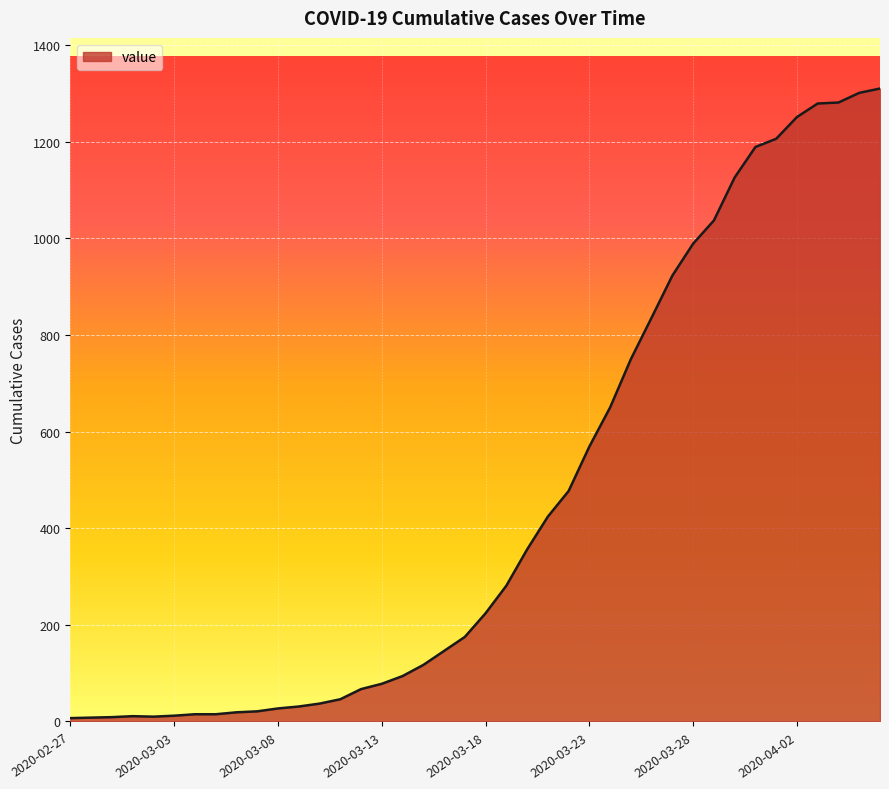

What is the greatest value displayed?

1310